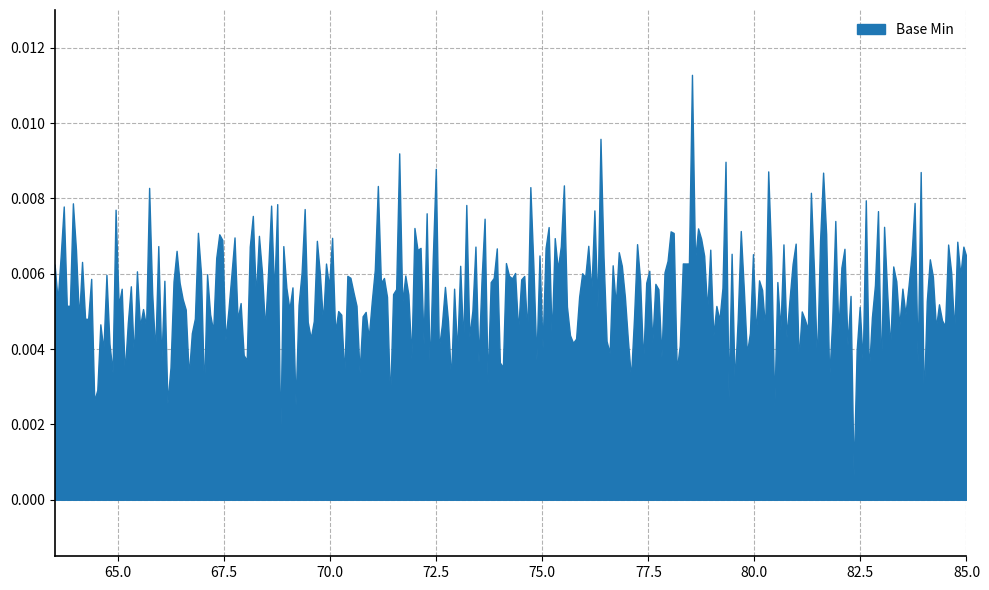

True or false: there are more than 1 points higher than both neighbors.

True